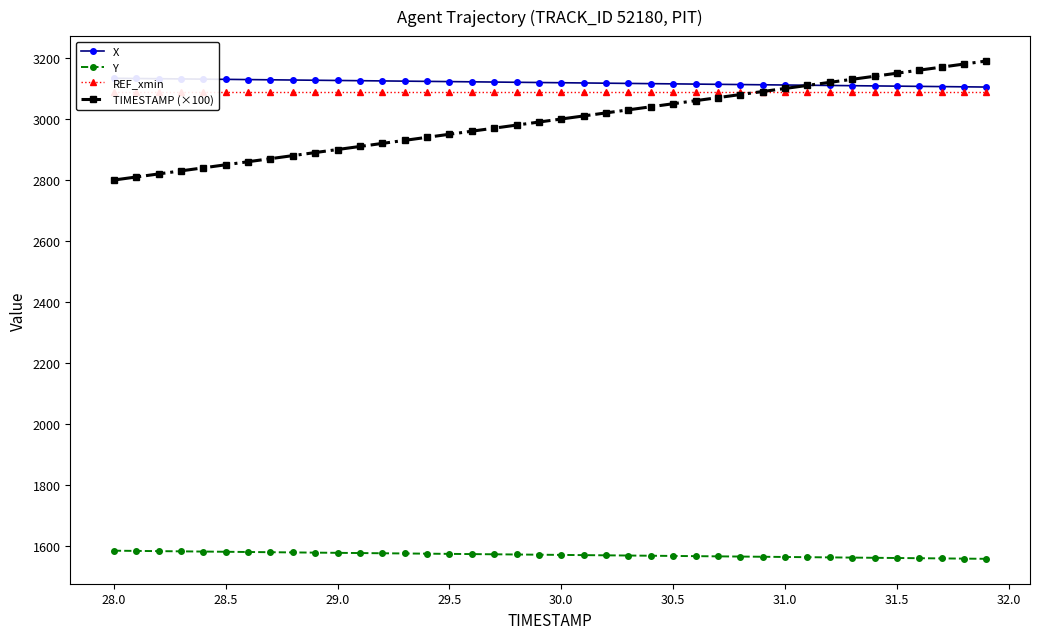

True or false: Y and TIMESTAMP (×100) intersect in this chart.

False